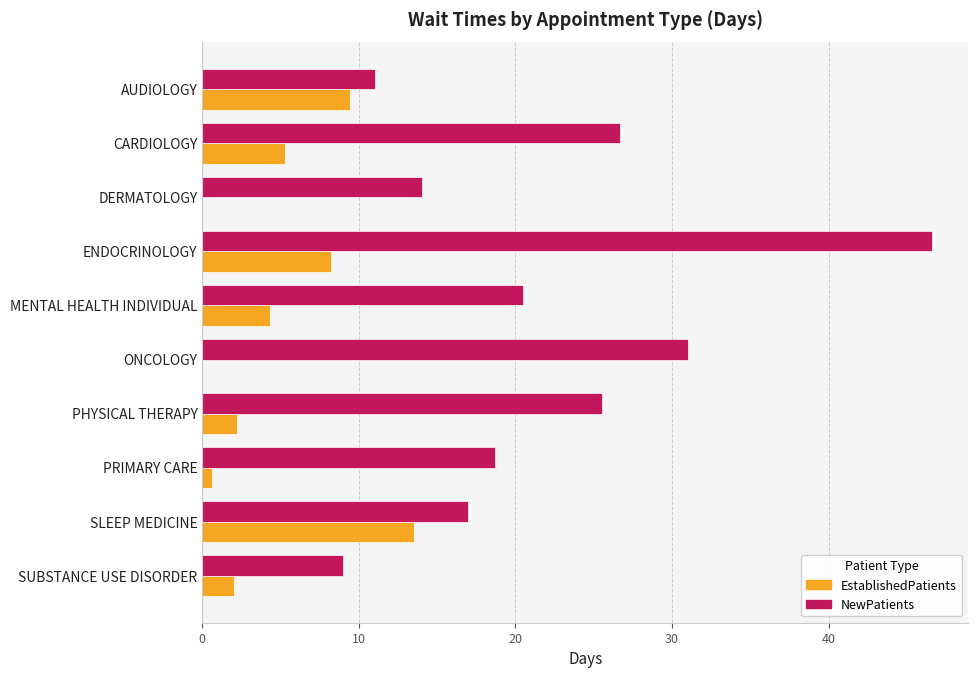

How many data points does each series have?

10